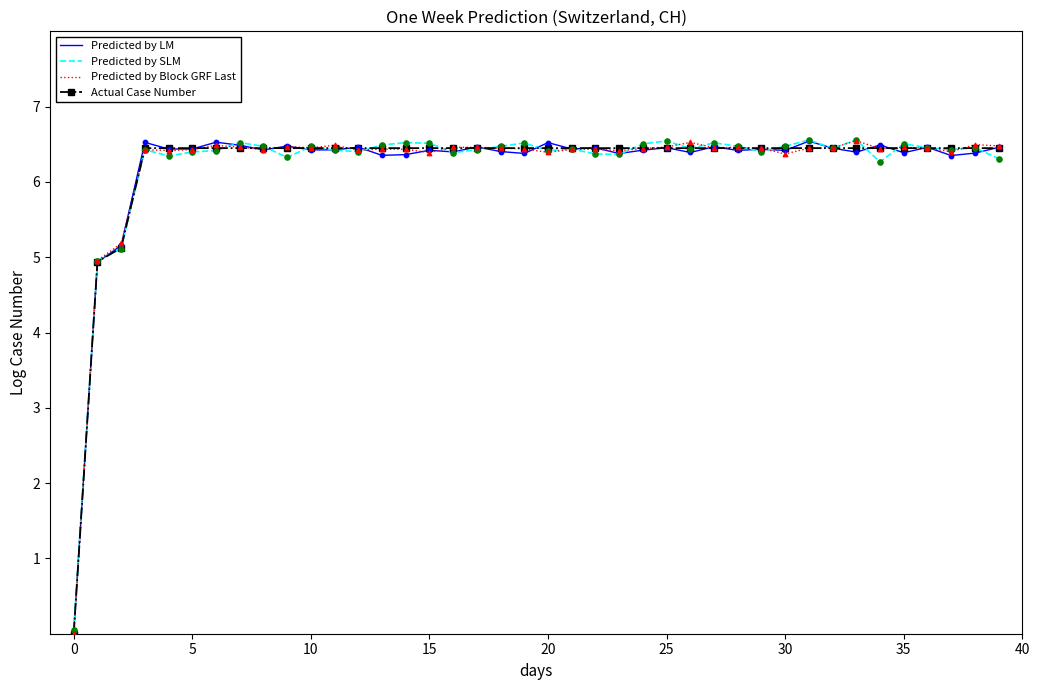

What are all the series names shown in the legend?

Predicted by LM, Predicted by SLM, Predicted by Block GRF Last, Actual Case Number